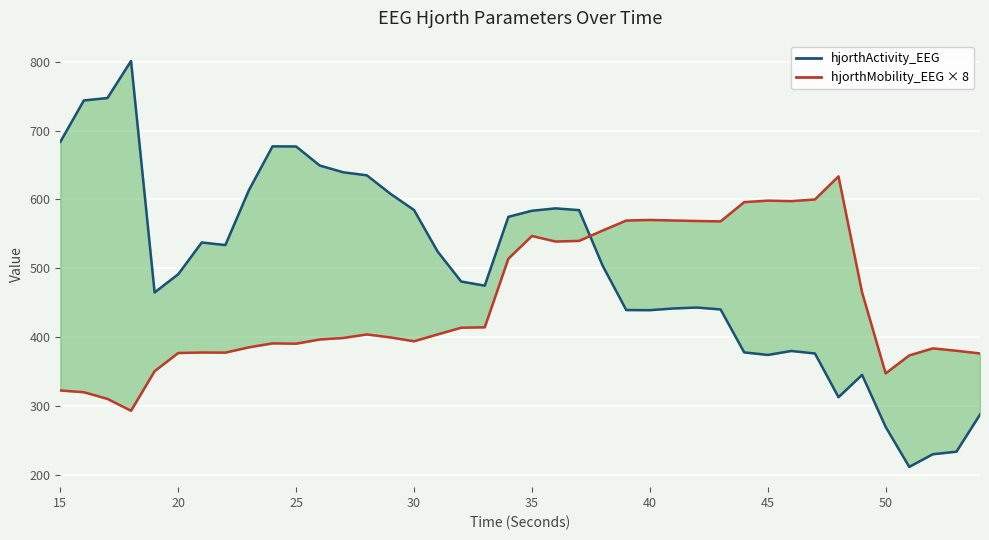

The hjorthMobility_EEG × 8 series shows 247.1 at 17. True or false?

False